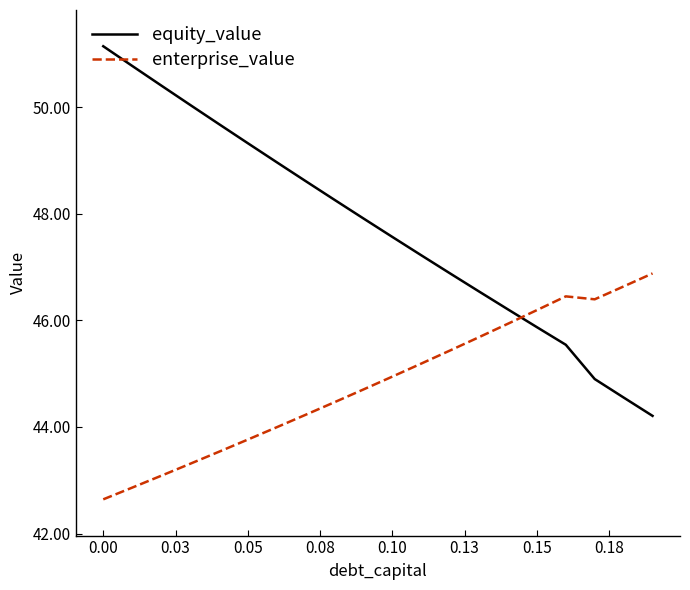

Which series has the largest range (max minus min)?

equity_value